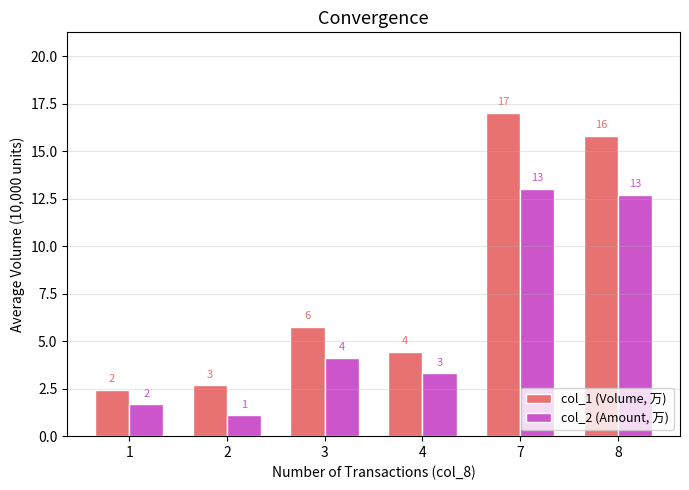

How many bars are there in total?

12